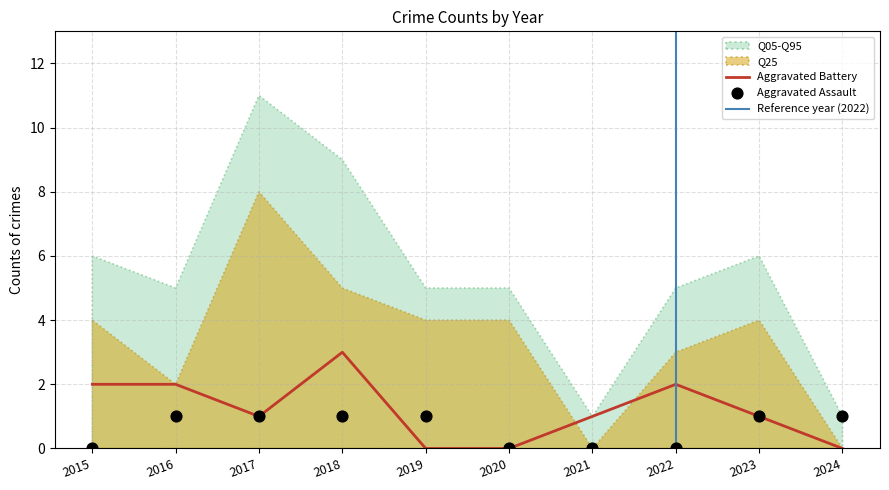

What is the total value across all series at 2023?

2